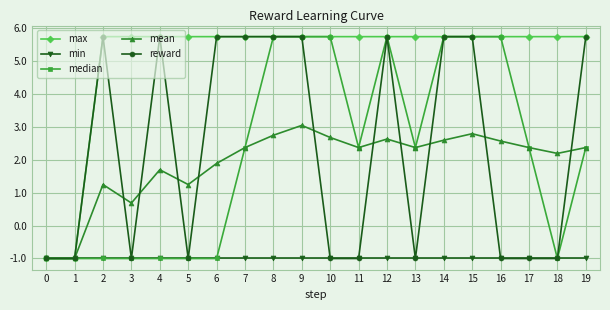

What is the minimum value for reward?

-1.0